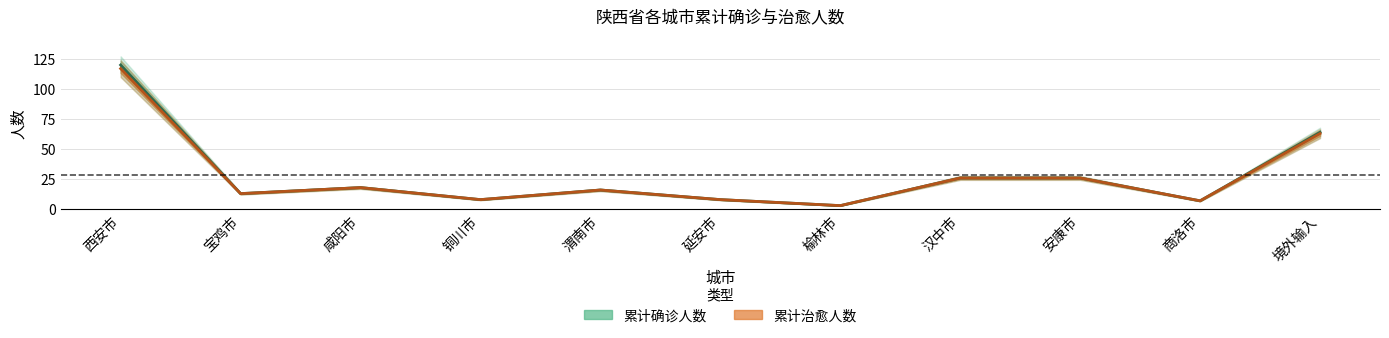

Reading left to right, list all the values displayed in this chart.

累计确诊人数: 西安市=120	宝鸡市=13	咸阳市=18	铜川市=8	渭南市=16	延安市=8	榆林市=3	汉中市=26	安康市=26	商洛市=7	境外输入=64
累计治愈人数: 西安市=117	宝鸡市=13	咸阳市=18	铜川市=8	渭南市=16	延安市=8	榆林市=3	汉中市=26	安康市=26	商洛市=7	境外输入=63